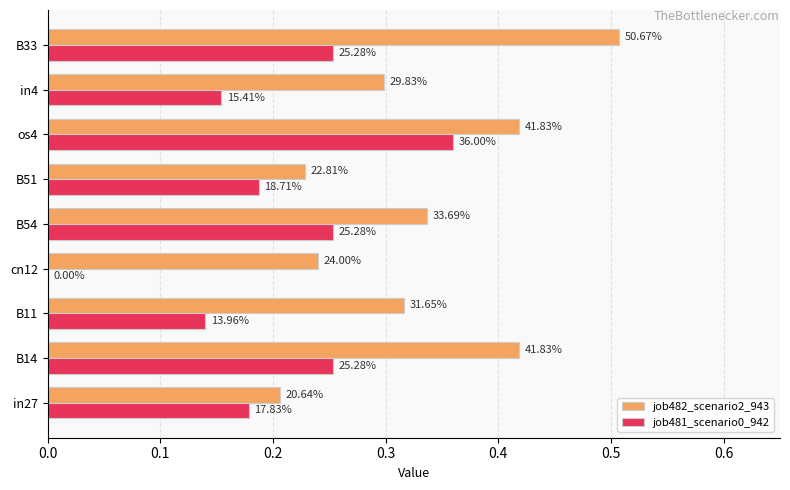

What are all the series names shown in the legend?

job482_scenario2_943, job481_scenario0_942